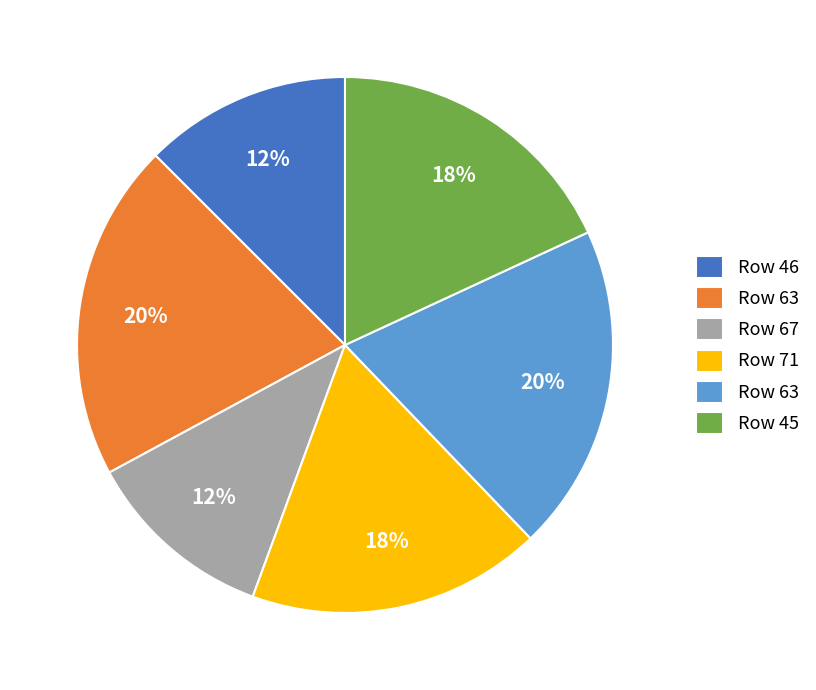

To the nearest percent, what is the average slice percentage?

17%